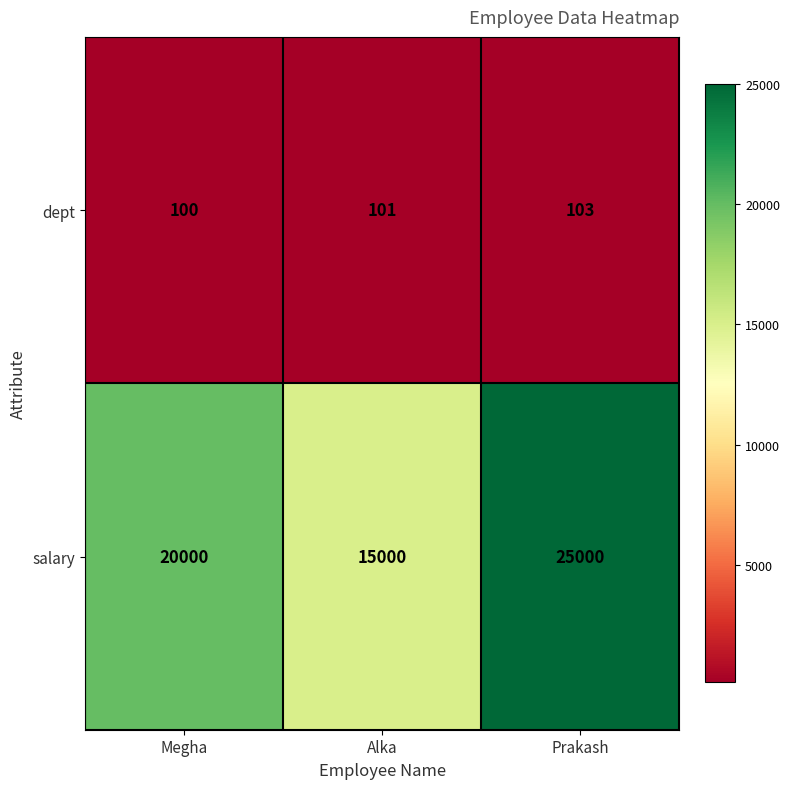

Which category has the lowest value across all series?

Megha